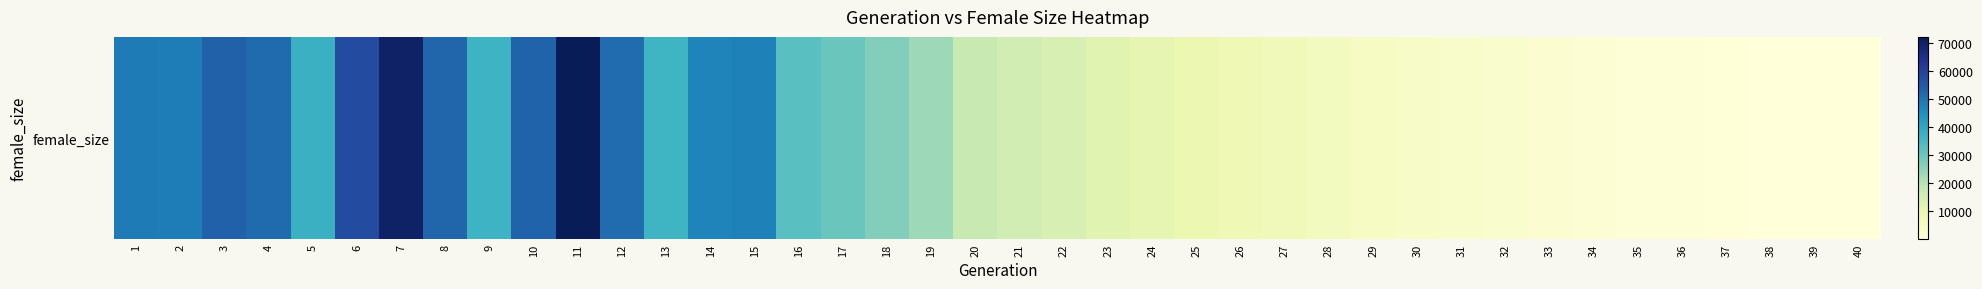

What is the change in value from 29 to 40?

-4836